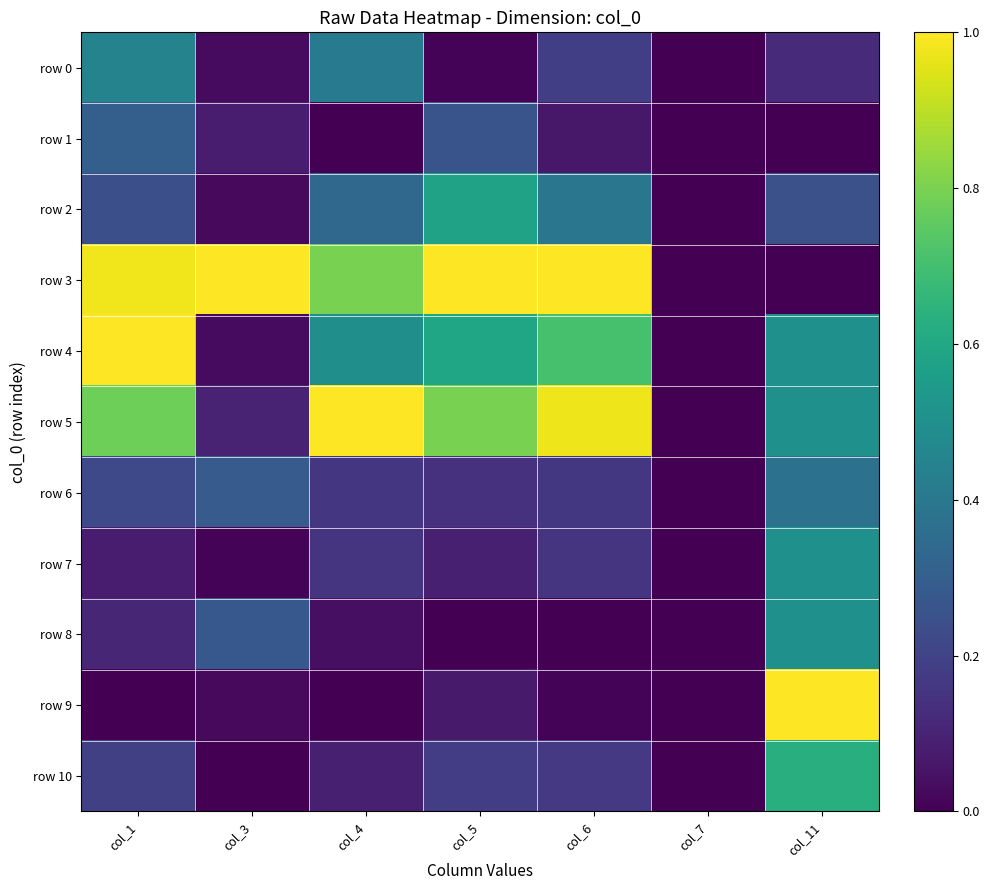

Which series has the largest total across all categories?

row 3